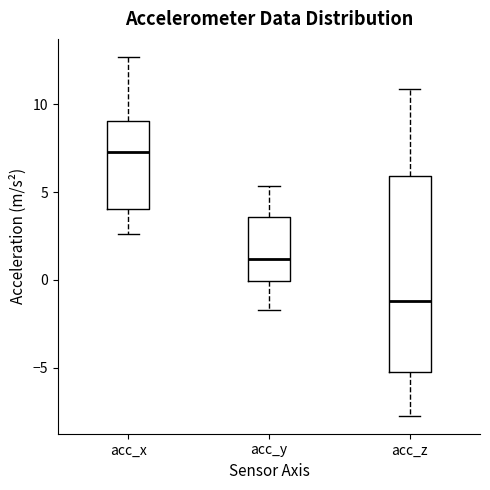

Reading left to right, read every box against the y-axis: the position of its median line, the range the box covers, and the ends of its whiskers. The values are not printed on the chart, so give them approximately, as read against the axis.

acc_x: median 7.5, box 4.0 to 9.0, whiskers 2.5 to 12.5
acc_y: median 1.0, box 0.0 to 3.5, whiskers -1.5 to 5.5
acc_z: median -1.0, box -5.5 to 6.0, whiskers -7.5 to 11.0